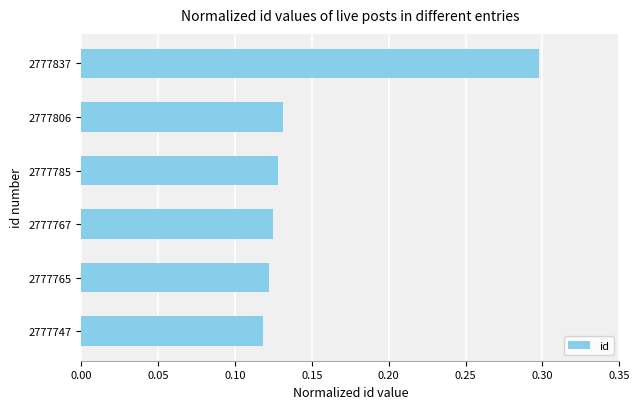

What is the average value?

0.2